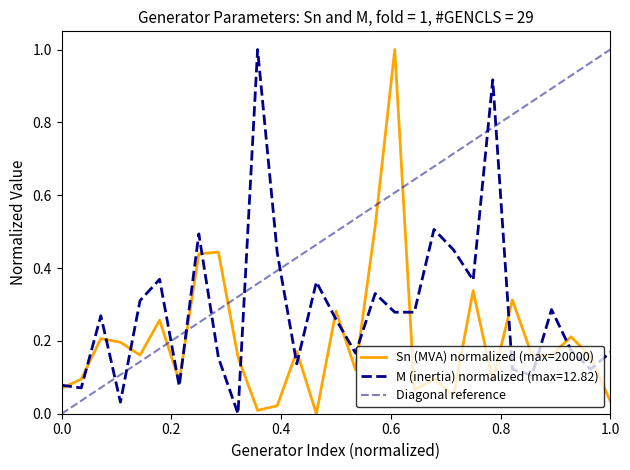

True or false: Sn (MVA) has more than 2 interior local peaks.

True